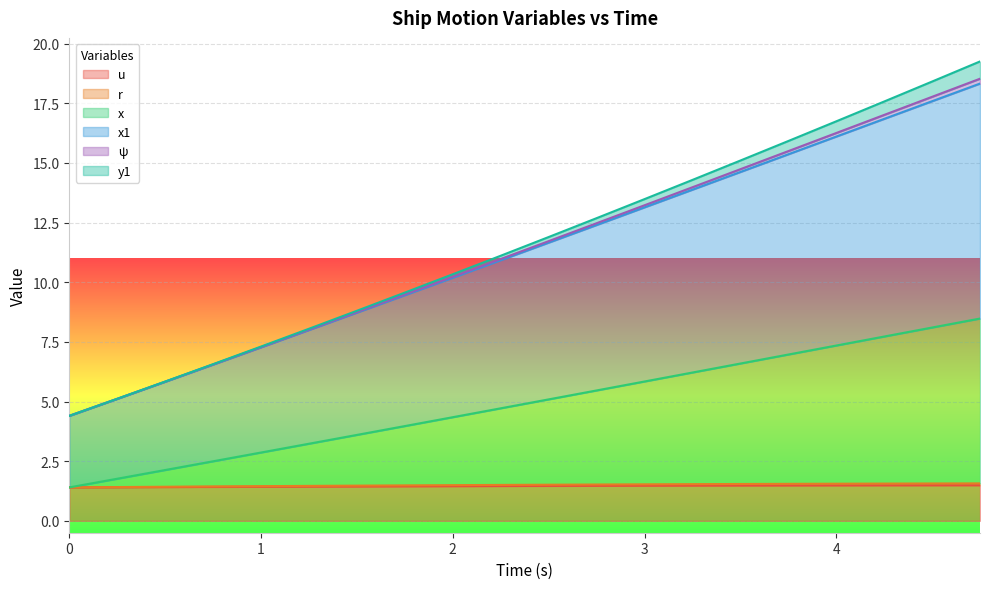

The value of x1 at 0.5 is 3.1. True or false?

False